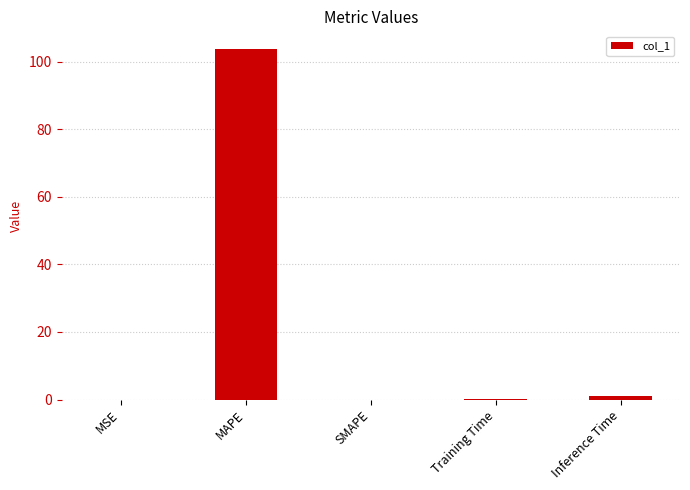

True or false: the data shows 33.3 at MAPE.

False